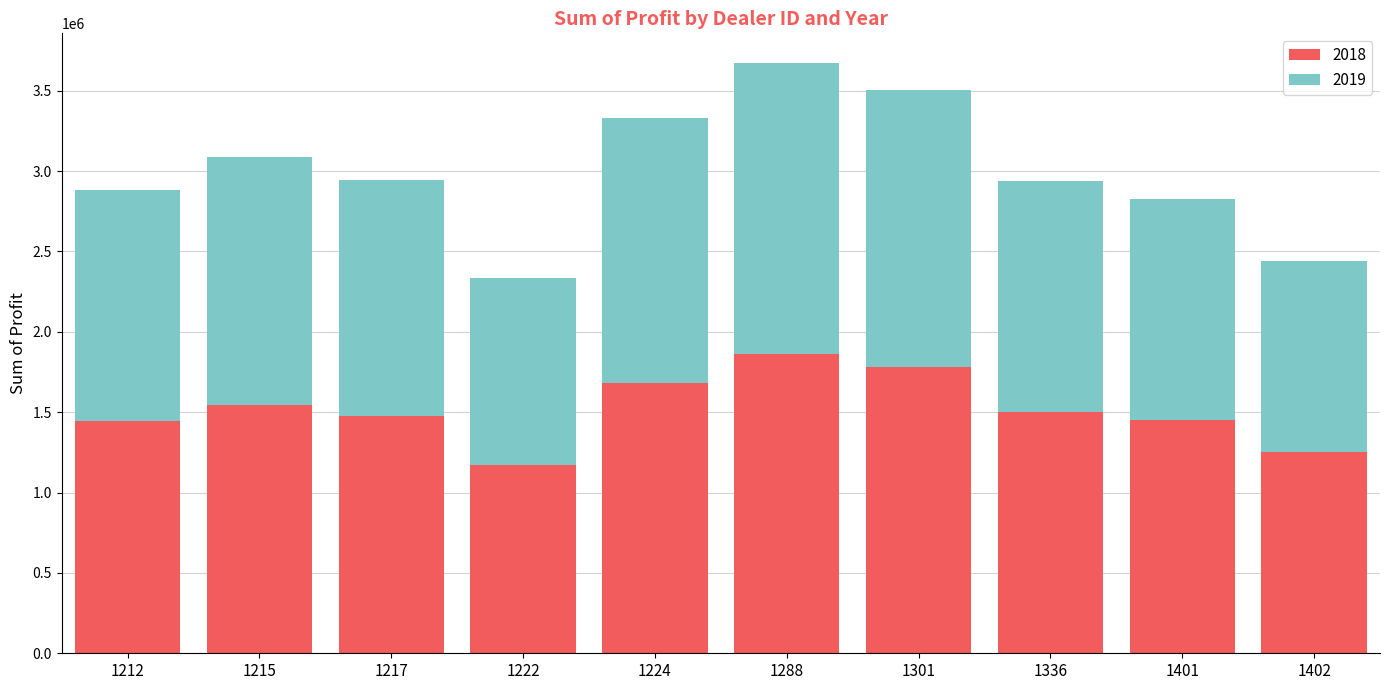

What is the difference between the maximum and minimum values in the 2018 series?

689639.0